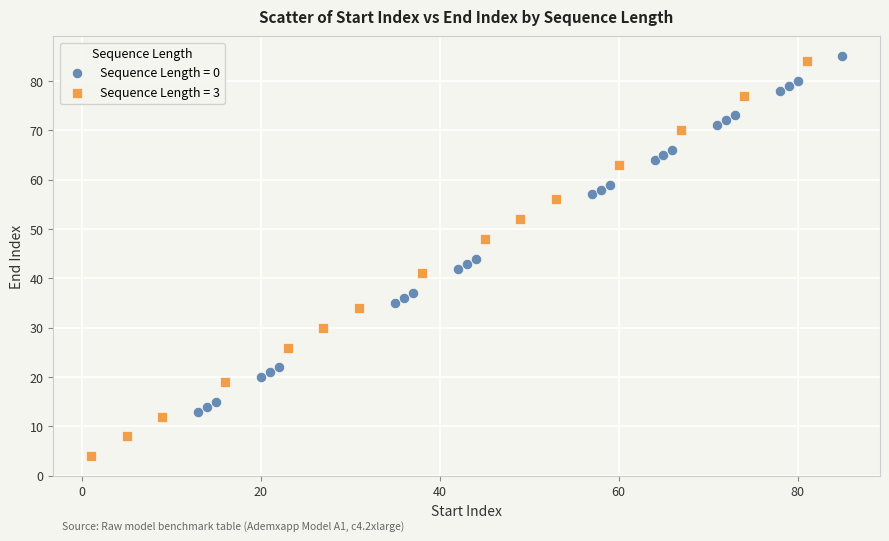

Which series contains the lowest Y value?

Sequence Length = 3